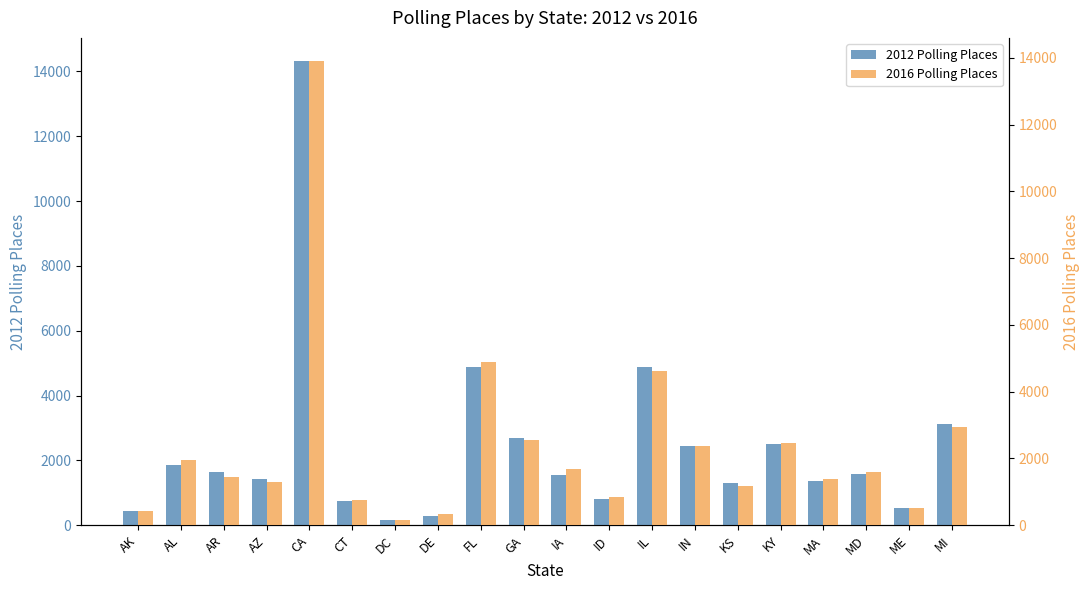

List the series in order of their overall mean, lowest first.

2016 Polling Places, 2012 Polling Places